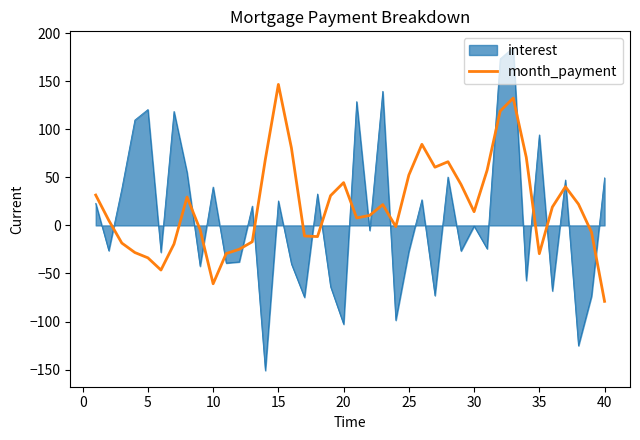

What is the smallest value displayed?

-151.0